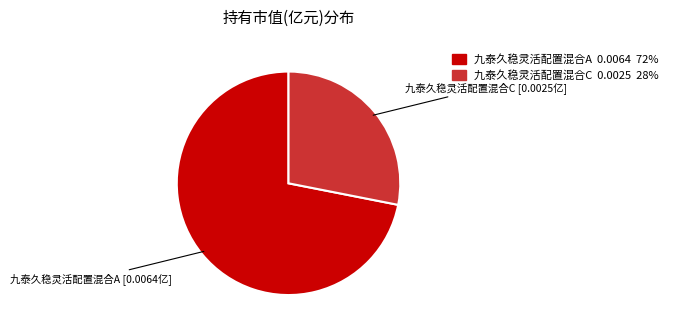

Does 九泰久稳灵活配置混合C account for over 50% of the chart?

No